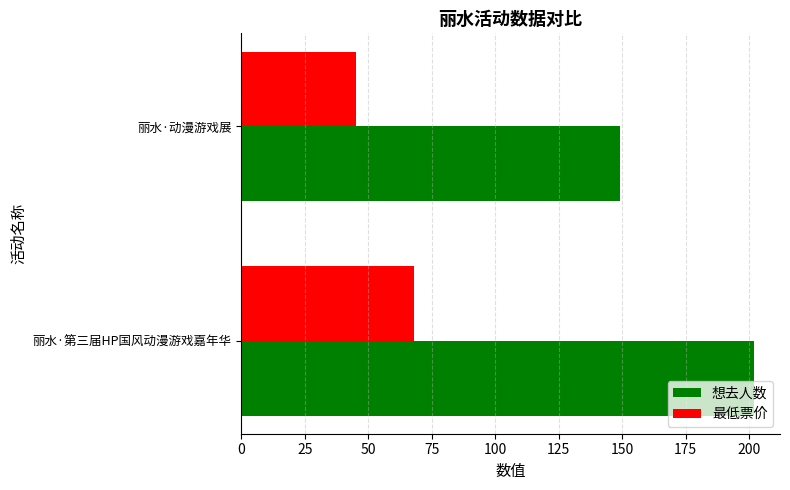

True or false: 想去人数 has a value of 202 at 丽水·第三届HP国风动漫游戏嘉年华.

True